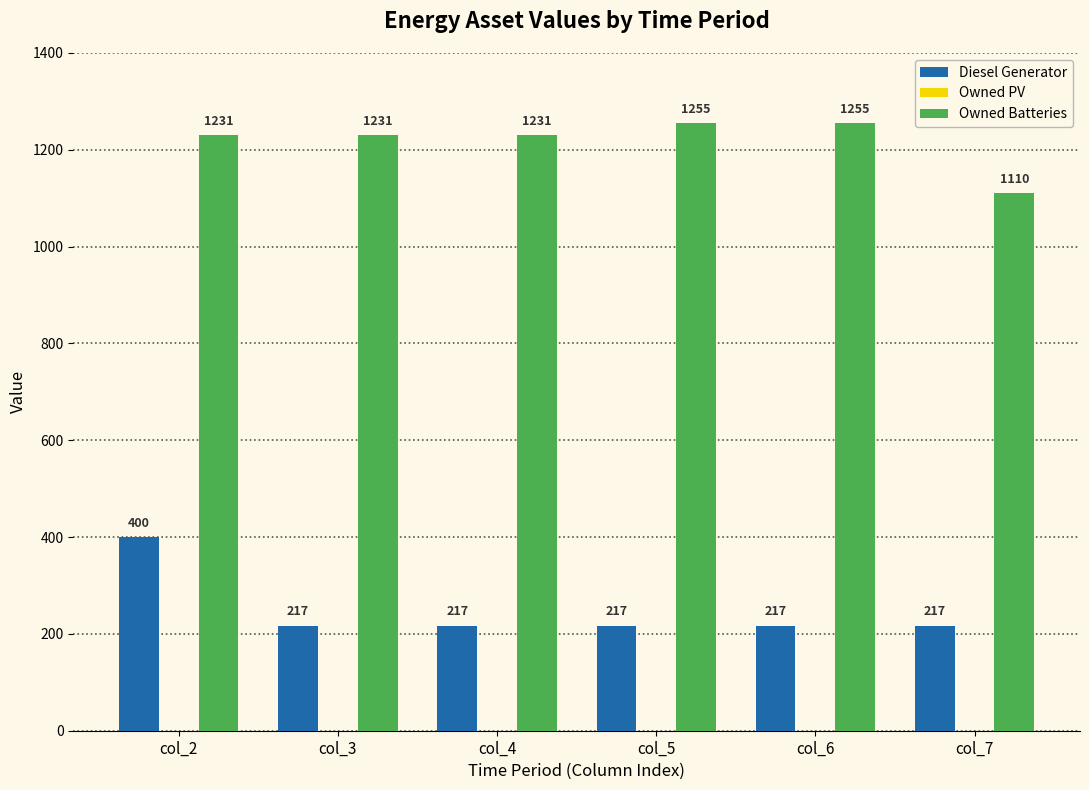

Which series changed the most between col_3 and col_7?

Owned Batteries